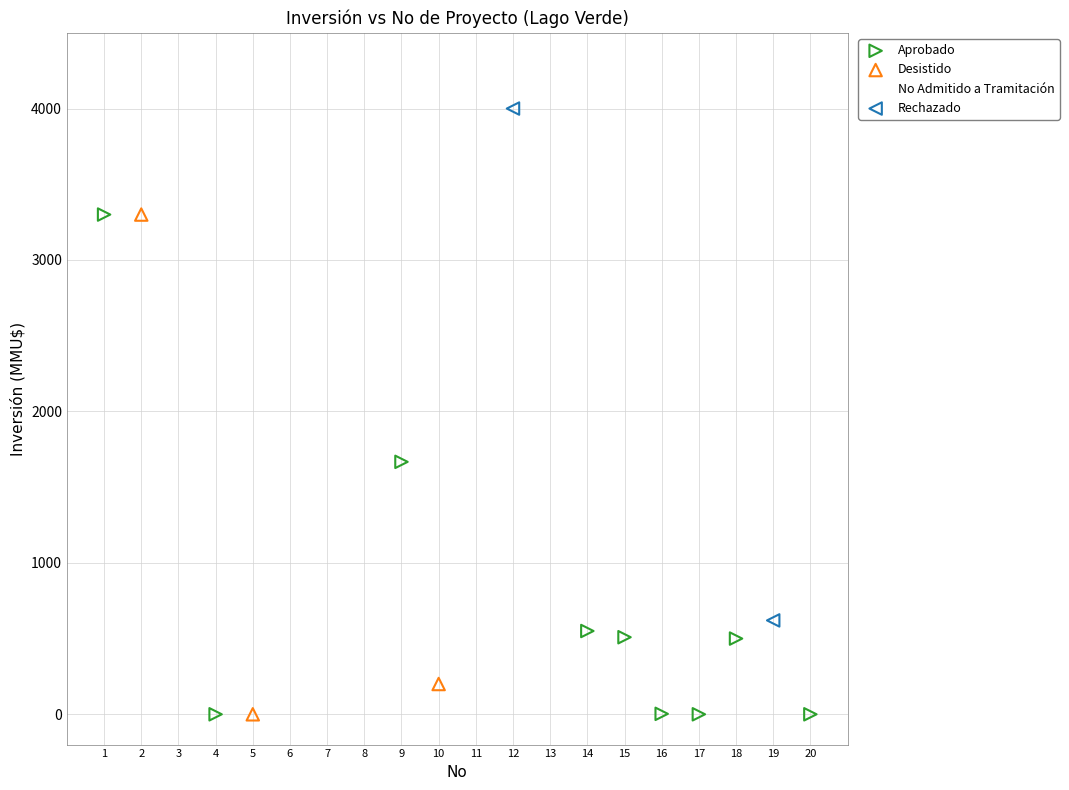

Which series has the largest Y range (max minus min)?

No Admitido a Tramitación